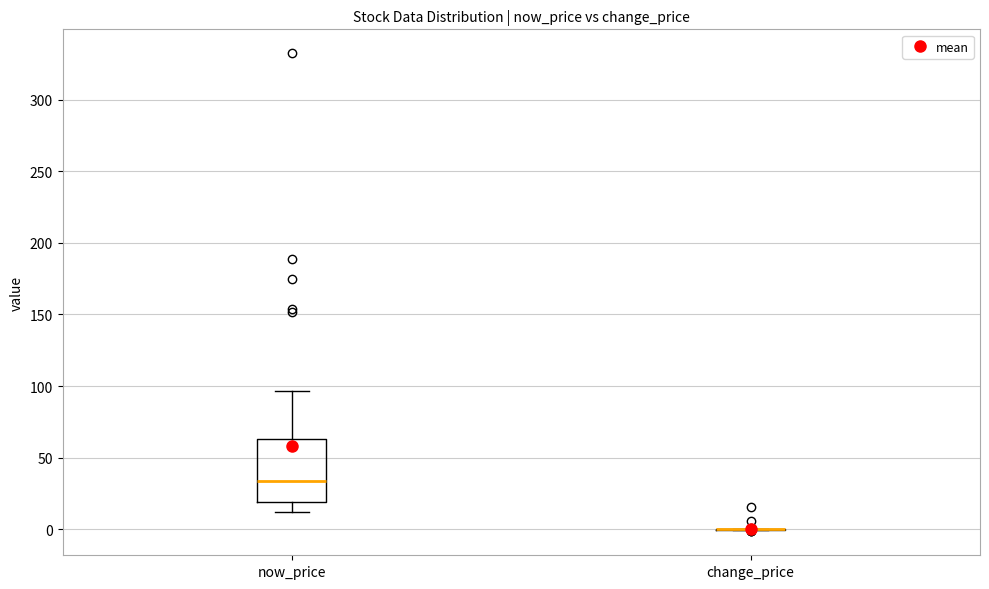

Which box is the tallest, from its lower edge to its upper edge?

now_price